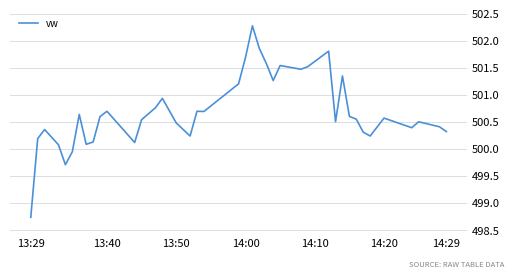

What is the minimum value shown in the chart?

498.7